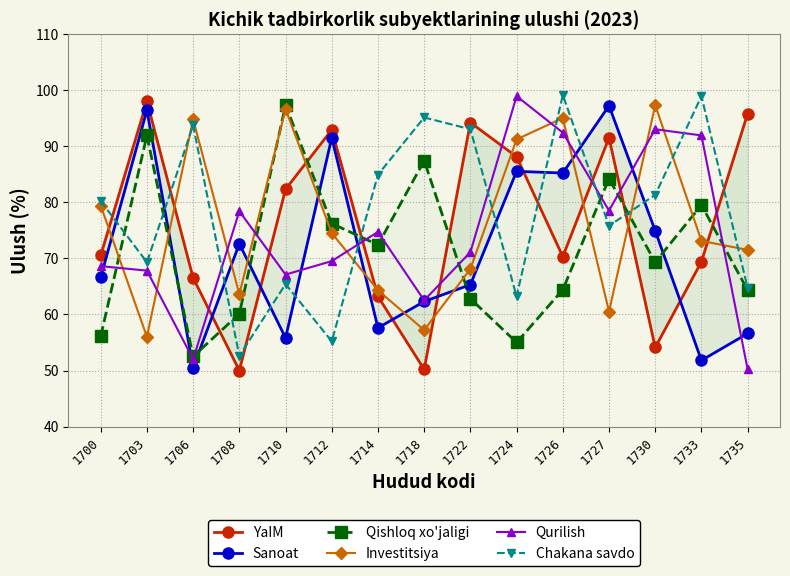

What is the value of the YaIM point at the 7th from the left?

63.2